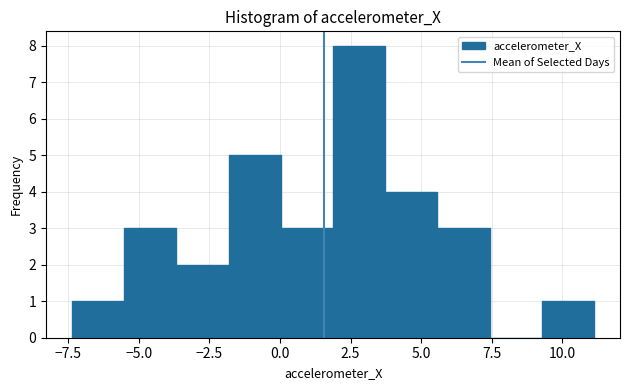

Read against the x-axis, roughly where is the centre of the tallest bar?

3.0